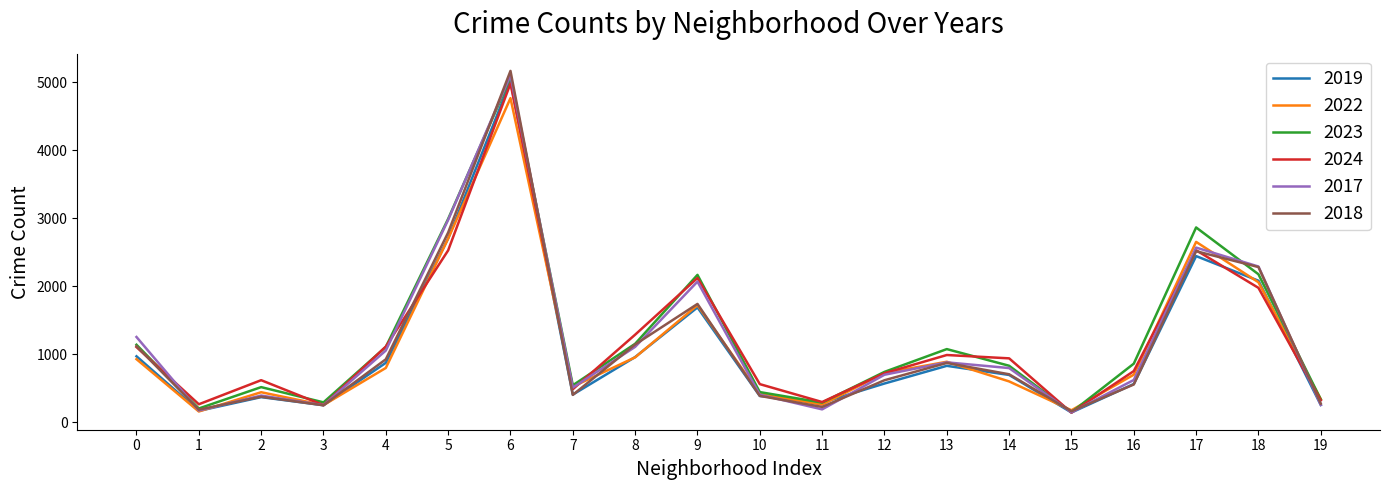

In 2018, how many points are higher than both neighbors (excluding endpoints)?

5